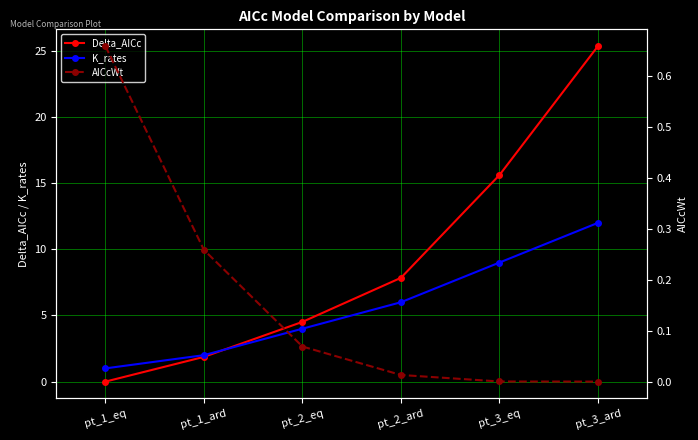

How many values in the Delta_AICc series exceed 7?

3